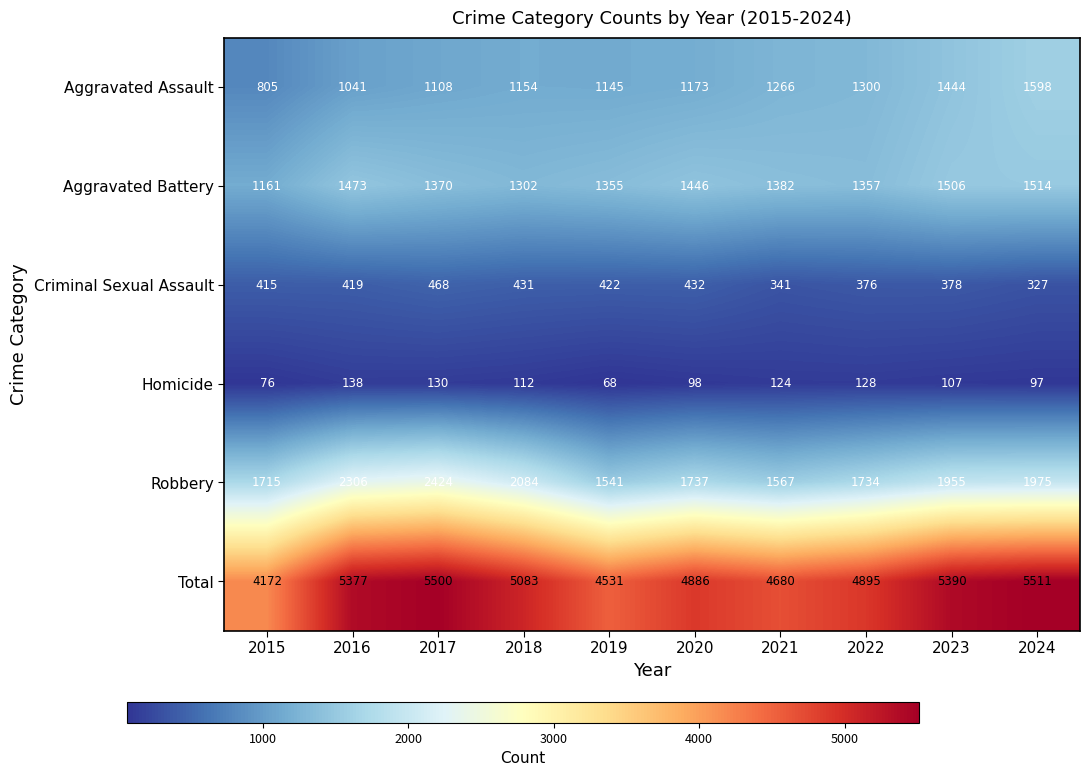

Which series has the largest total across all categories?

Total